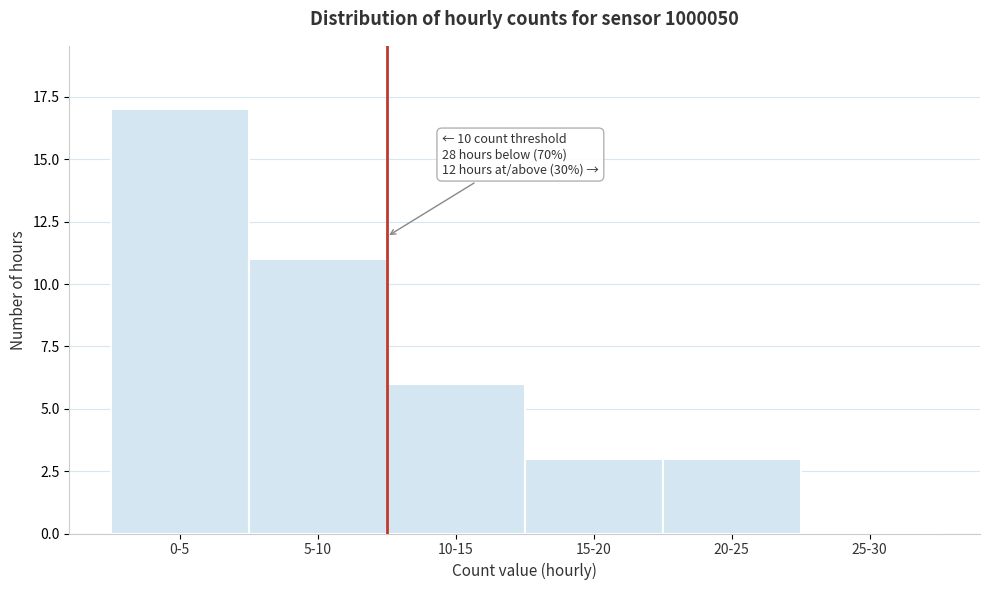

Reading left to right, extract all data points from this chart.

0-5=17	5-10=11	10-15=6	15-20=3	20-25=3	25-30=0